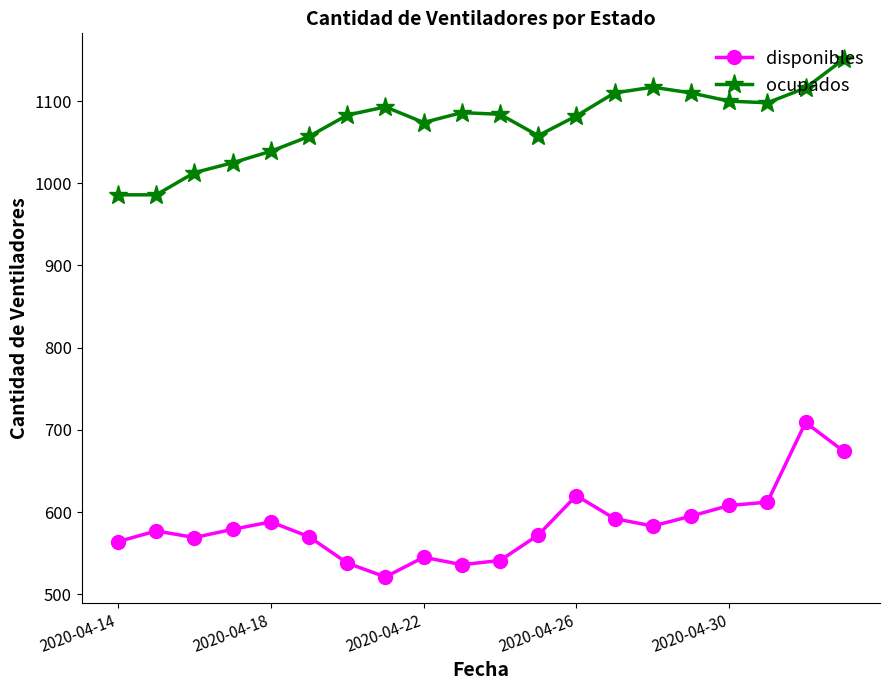

What is the difference between the maximum and minimum values in the ocupados series?

165